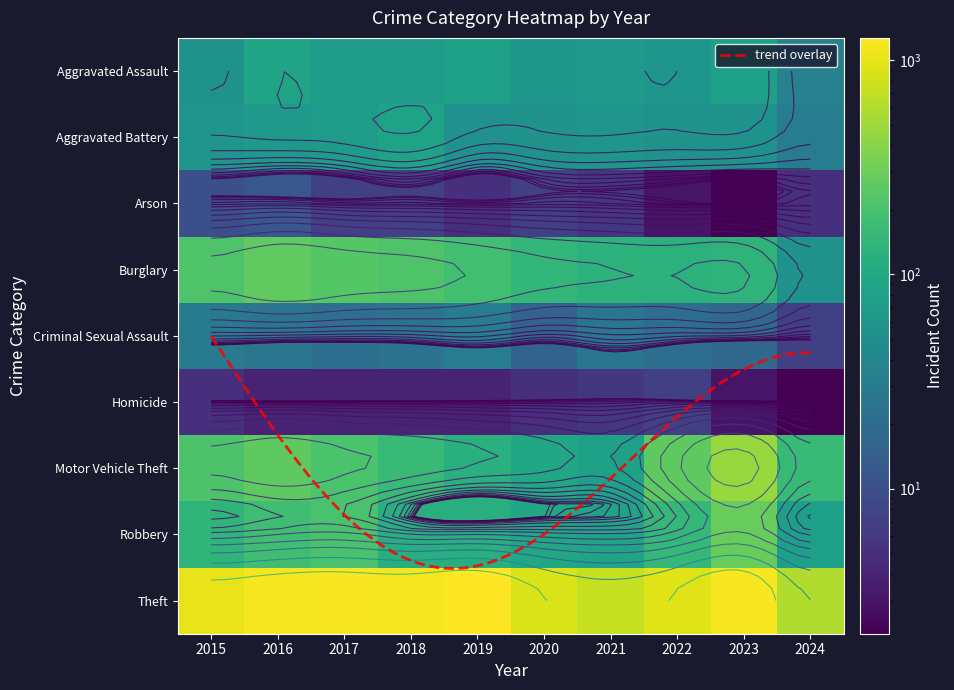

What is the approximate value of Robbery at 2020, to the nearest 50?

100